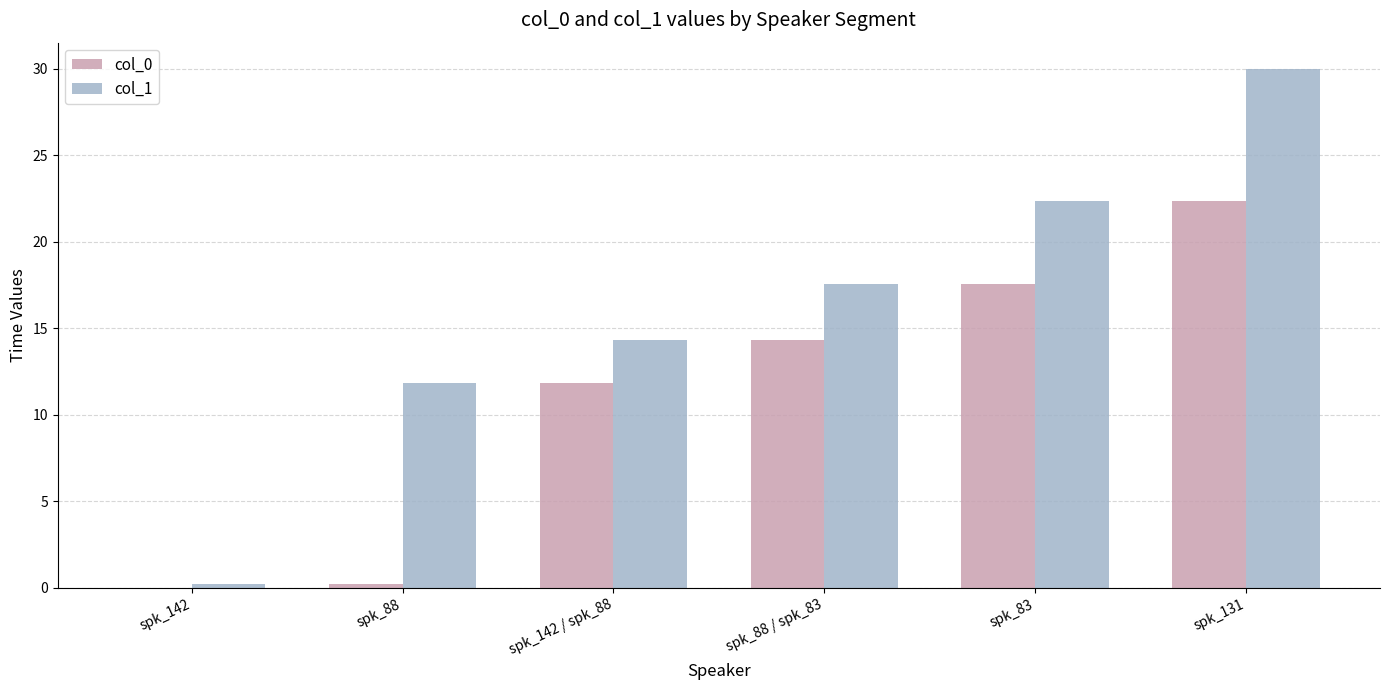

At which category is the sum across all series the highest?

spk_131